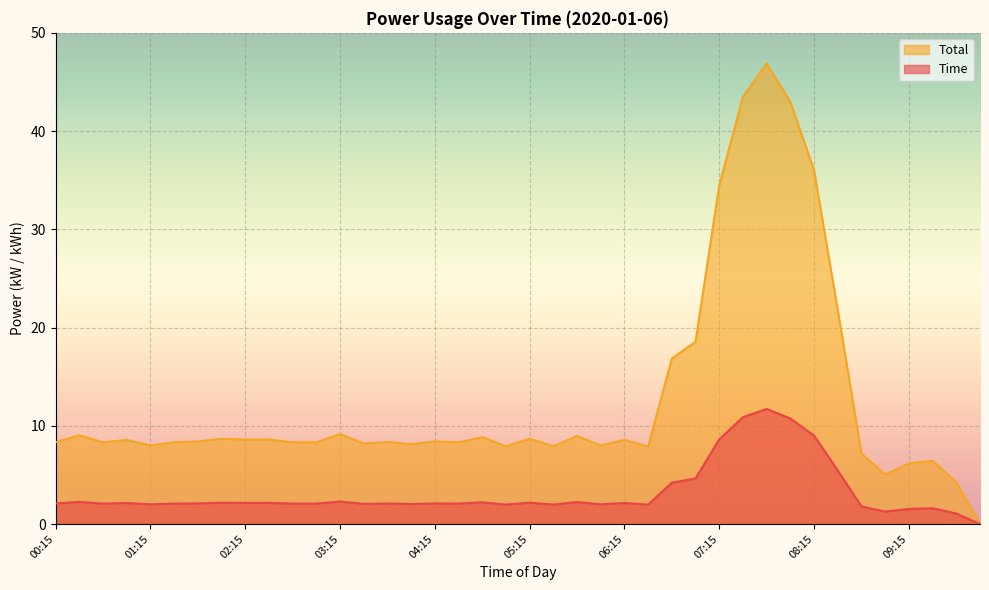

How many values in the Time series exceed 8?

29